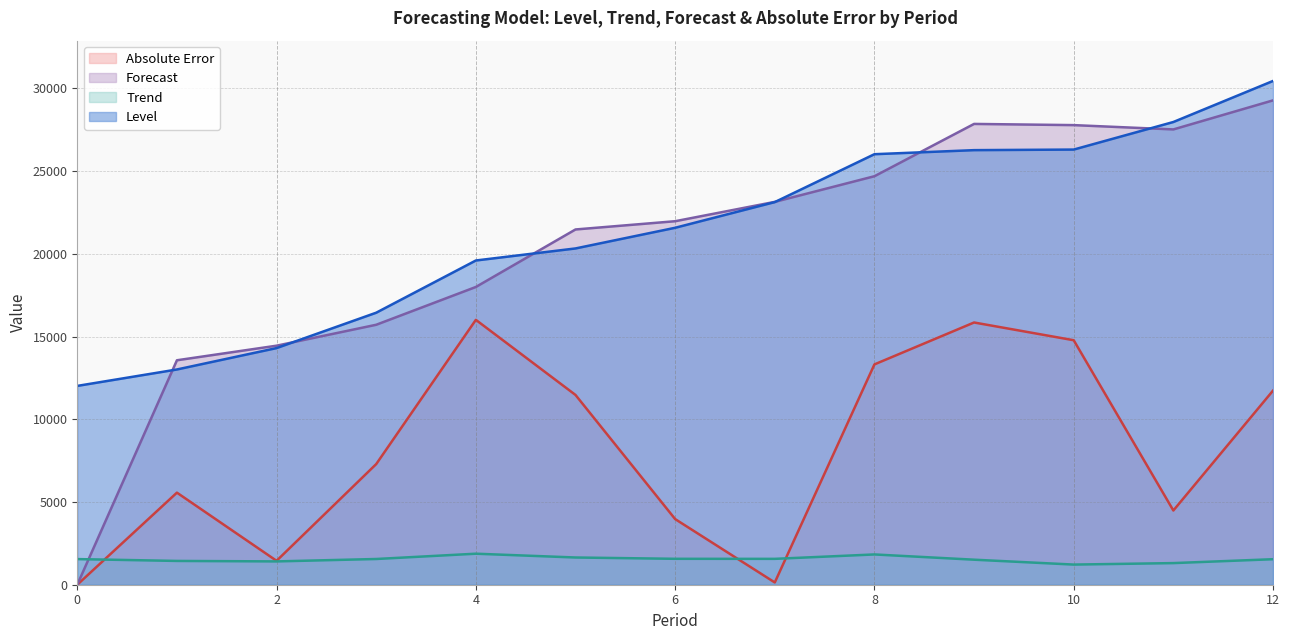

What is the approximate value of Trend at 3?

1554.6